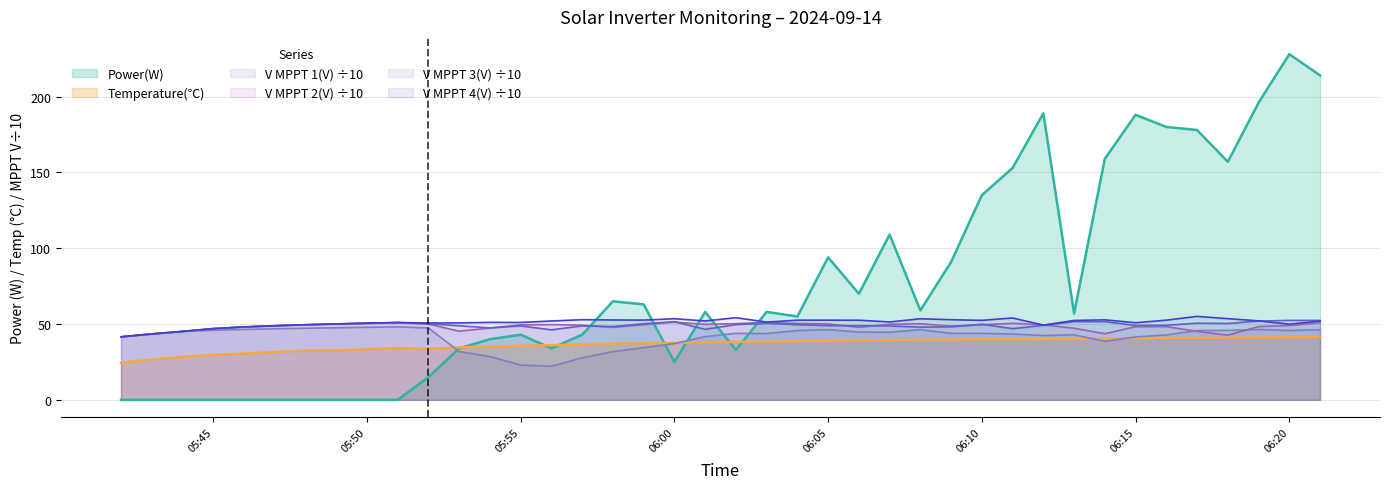

True or false: V MPPT 1(V) has a value of 43.4 at 06:11.

True